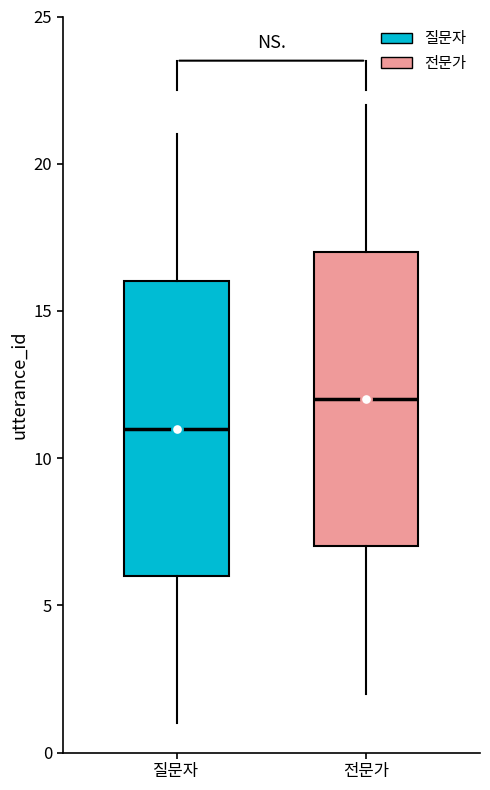

Where does the upper whisker of the box for 질문자 end on the y-axis? The values are not printed on the chart, so give them approximately, as read against the axis.

21